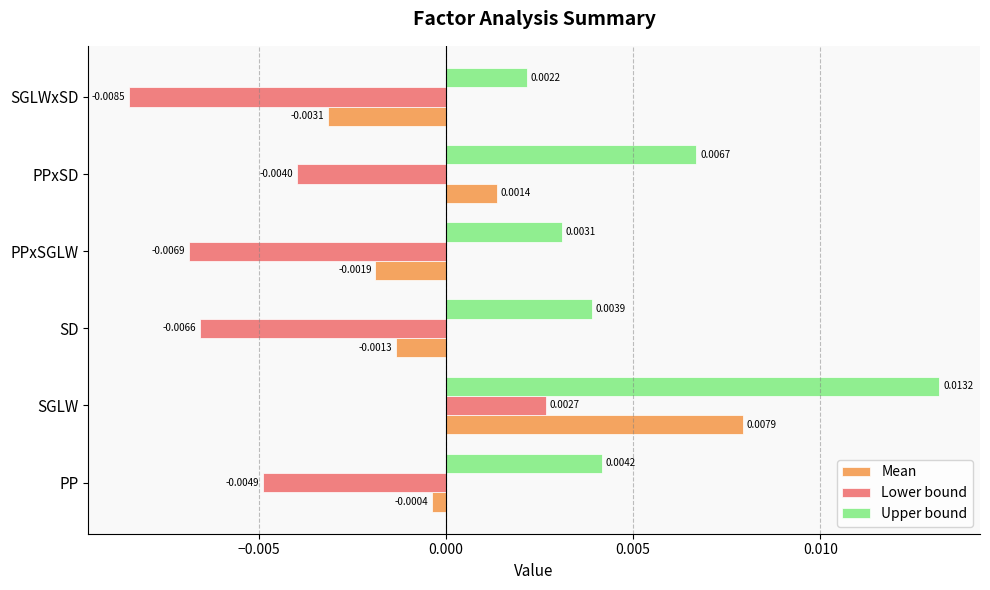

At which label does Upper bound reach its minimum?

SGLWxSD